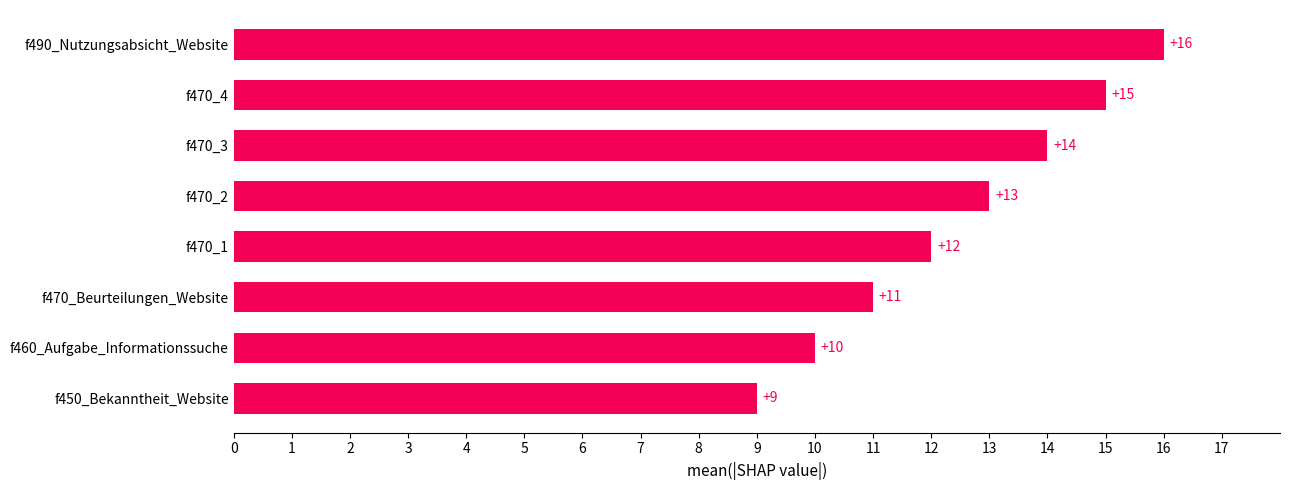

True or false: the data shows 11 at f470_Beurteilungen_Website.

True